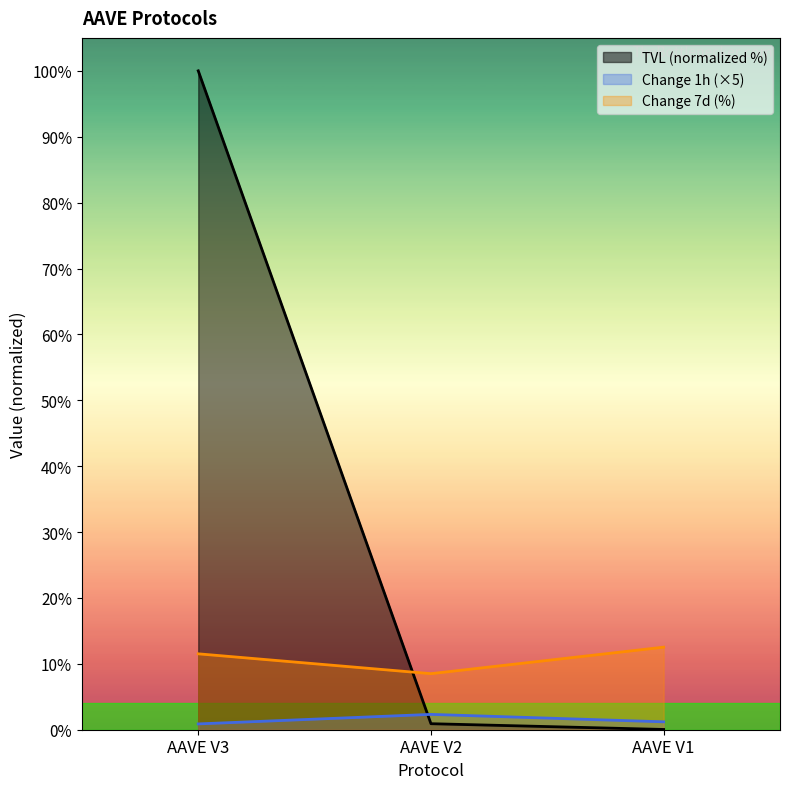

The value of tvl at AAVE V3 is 22.7. True or false?

False